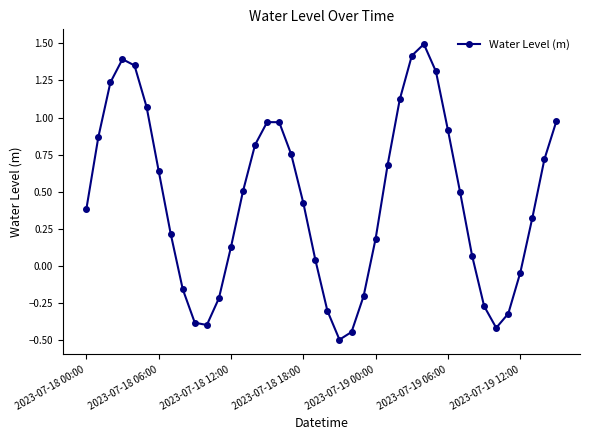

What is the difference between the second highest and second lowest values?

1.9